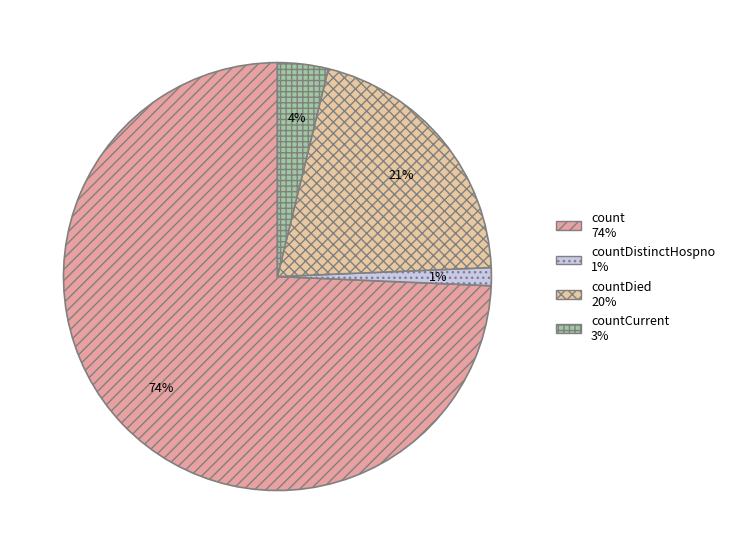

How many slices are in this pie chart?

4